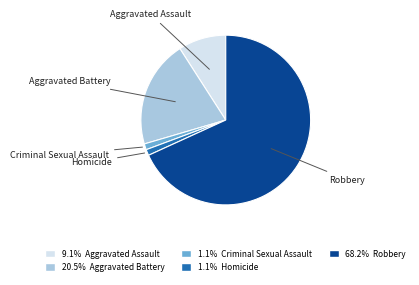

Does any single category account for the majority?

Yes